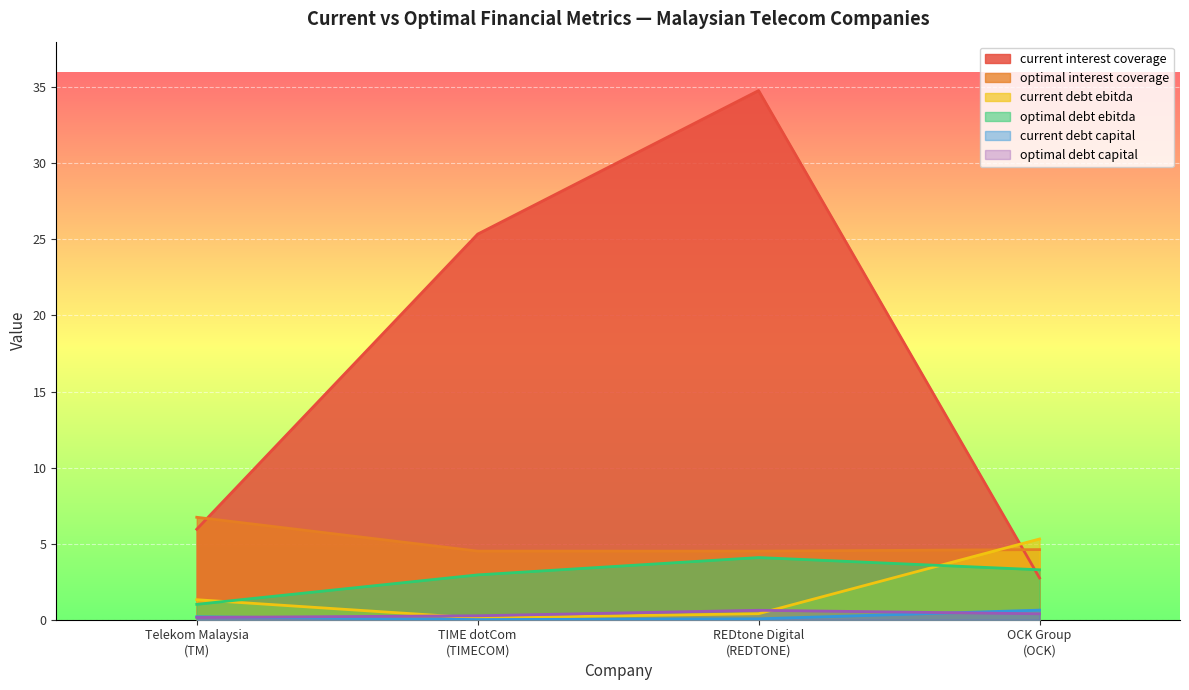

What is the average value of the optimal_debt_ebitda series?

2.8